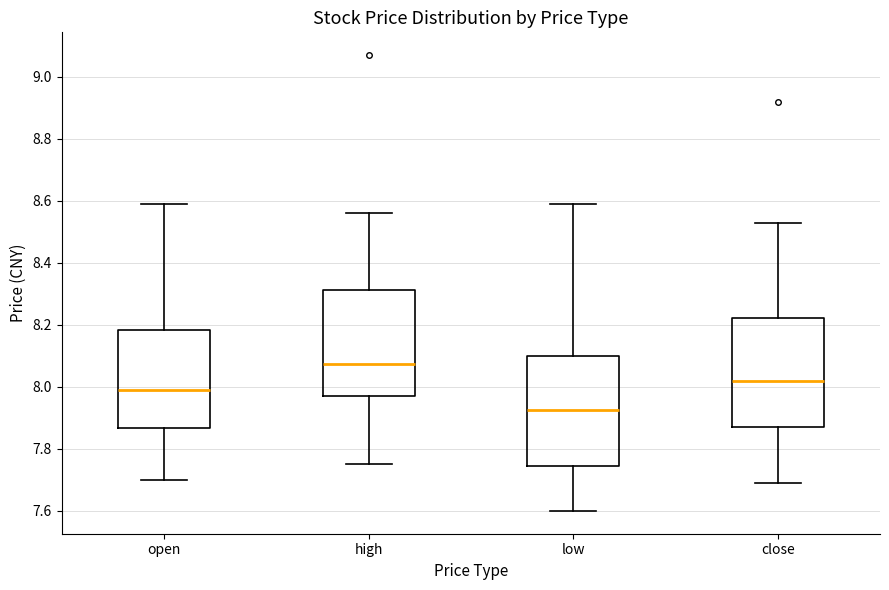

Reading left to right, read every box against the y-axis: the position of its median line, the range the box covers, and the ends of its whiskers. The values are not printed on the chart, so give them approximately, as read against the axis.

open: median 8.00, box 7.86 to 8.18, whiskers 7.70 to 8.60
high: median 8.08, box 7.98 to 8.32, whiskers 7.76 to 8.56
low: median 7.92, box 7.74 to 8.10, whiskers 7.60 to 8.60
close: median 8.02, box 7.88 to 8.22, whiskers 7.70 to 8.54